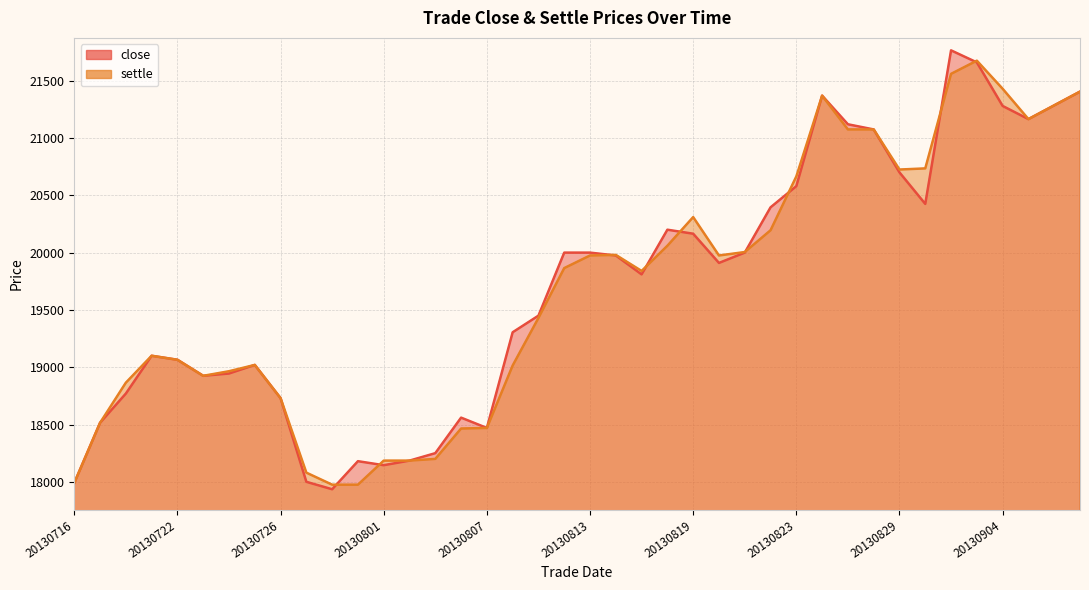

Which has a higher value, 20130717 or 20130816?

20130816